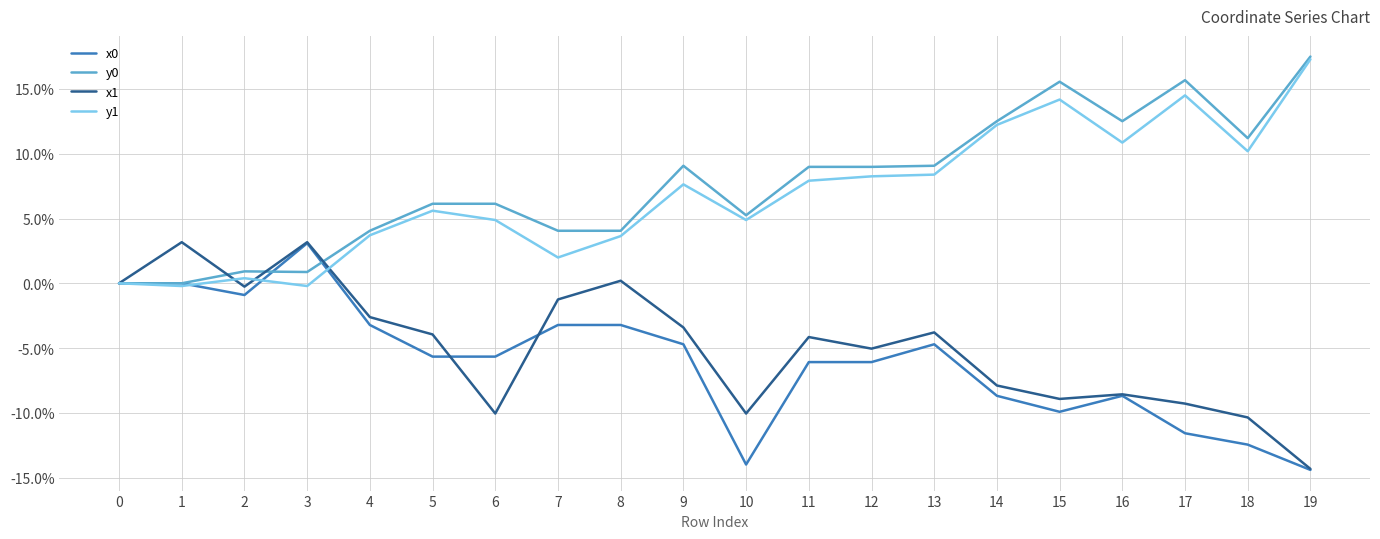

Does the chart display data point markers on the line(s)?

No